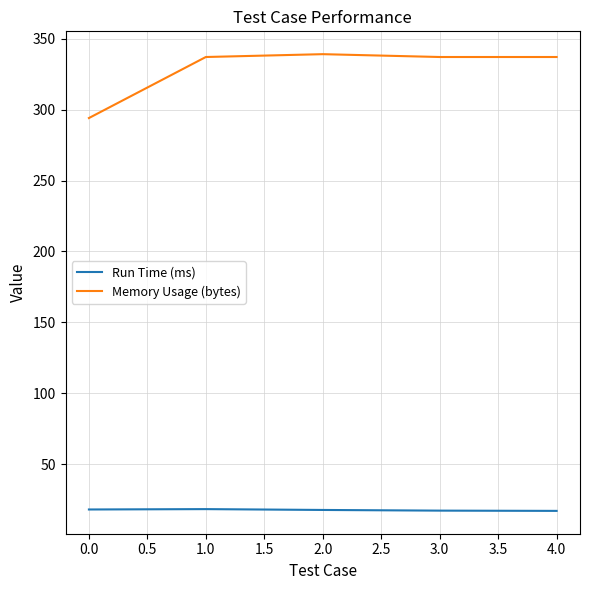

Which series has the largest total across all categories?

Memory Usage (bytes)